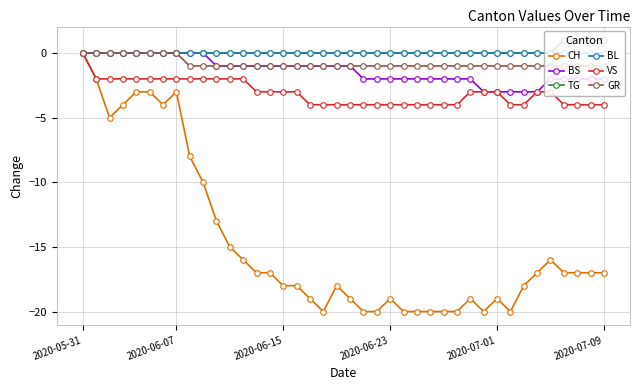

Which series has the largest range (max minus min)?

CH